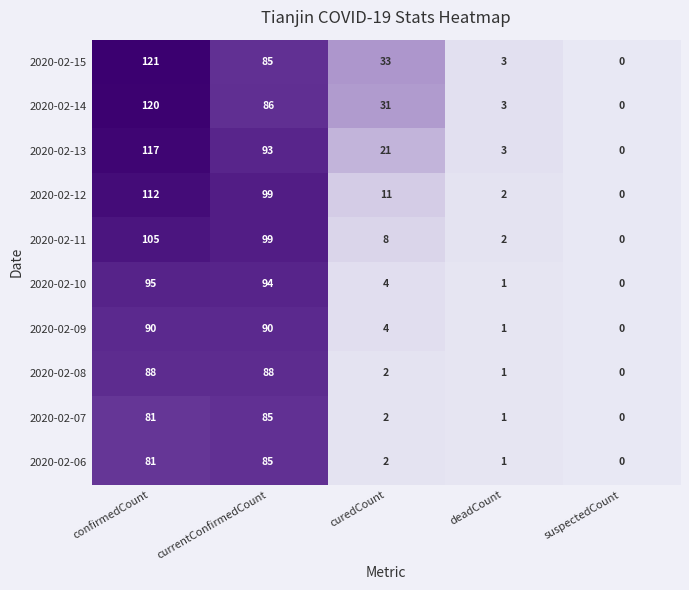

Which category has the lowest value across all series?

suspectedCount